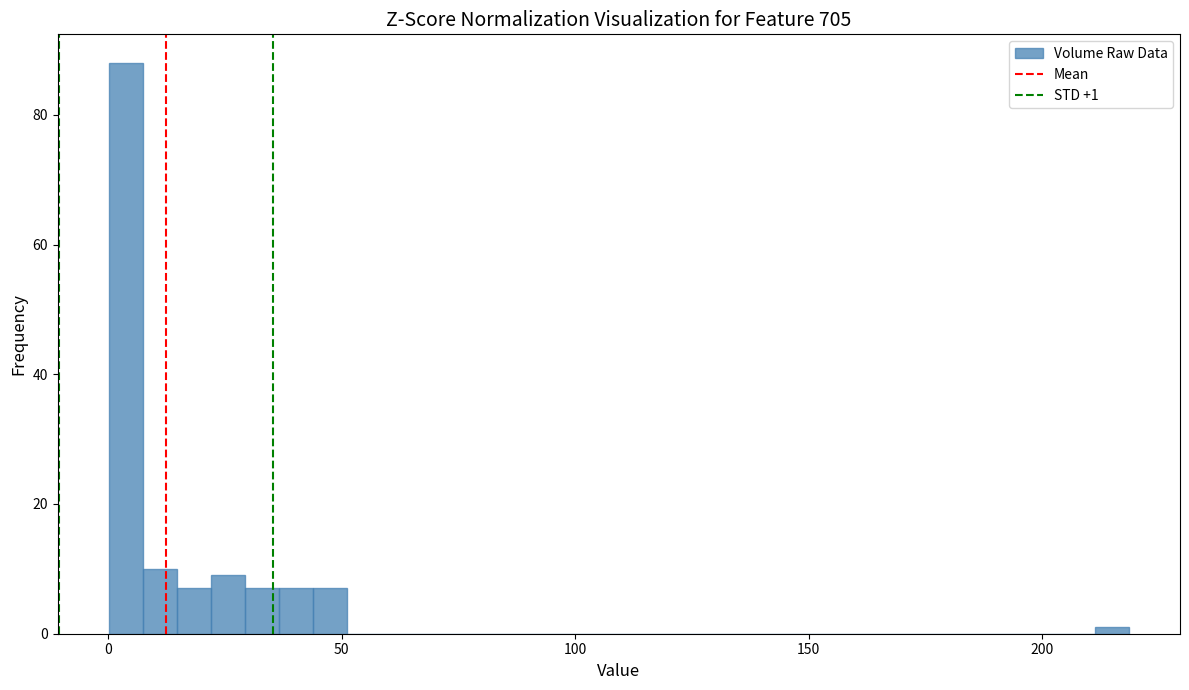

Around what value on the x-axis is the tallest bar? Give the approximate position of its centre, as read against the axis.

5